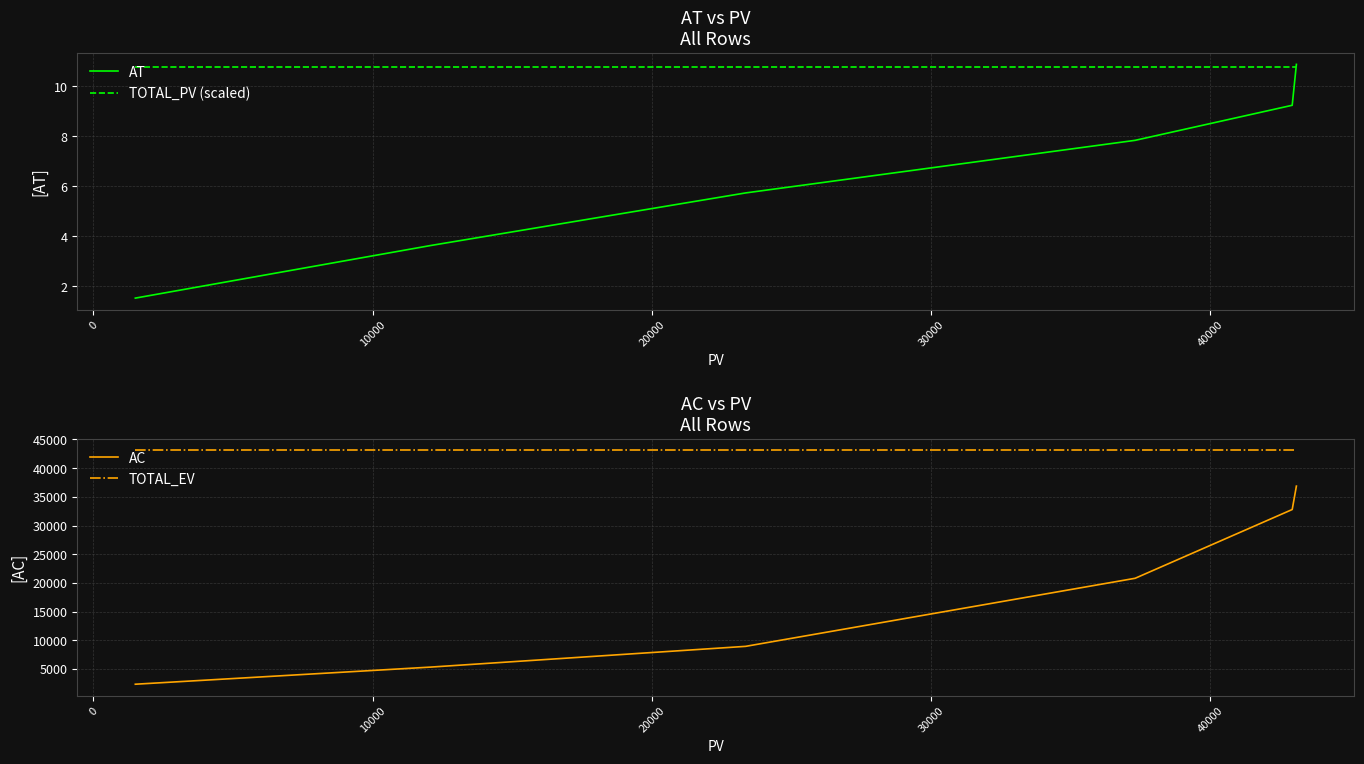

Which series has the widest spread of values?

AC